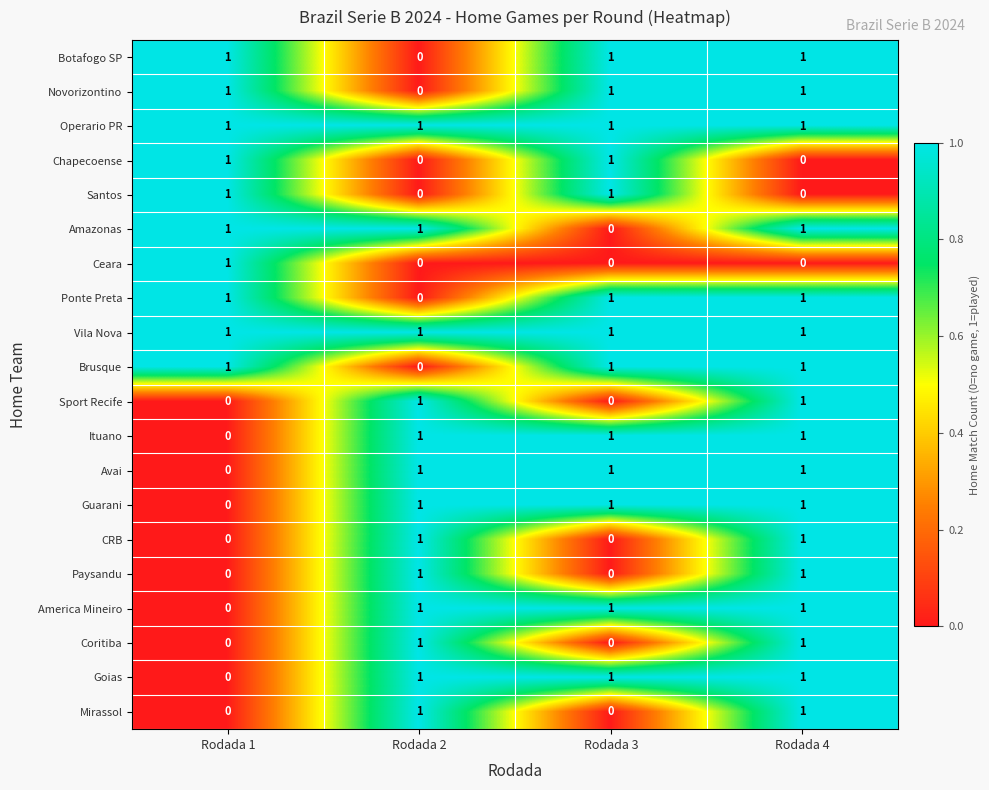

At how many categories does at least one series exceed 0?

4